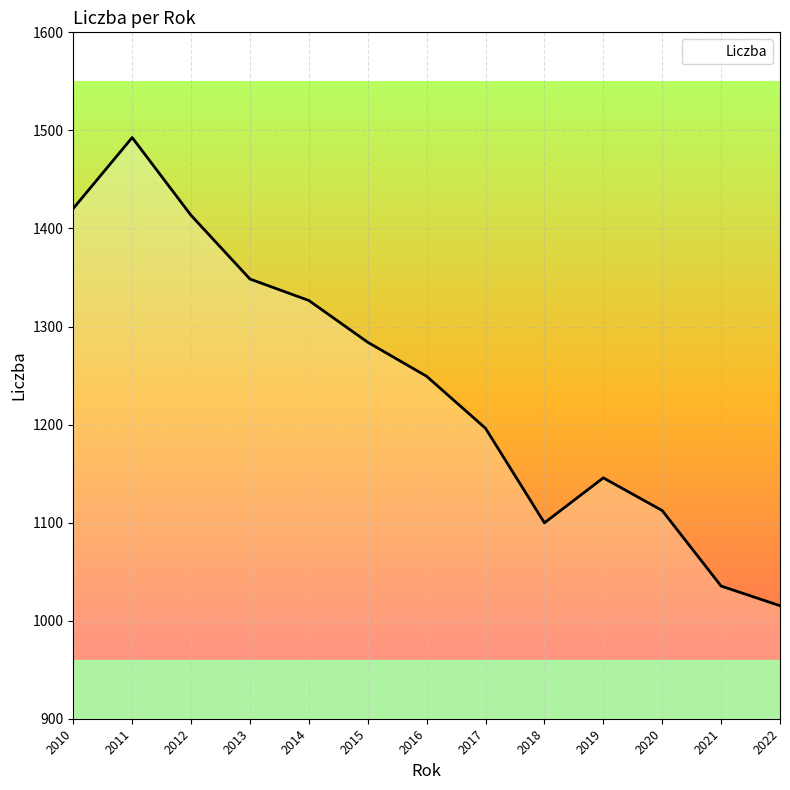

Where does the data first go above 1249?

2010